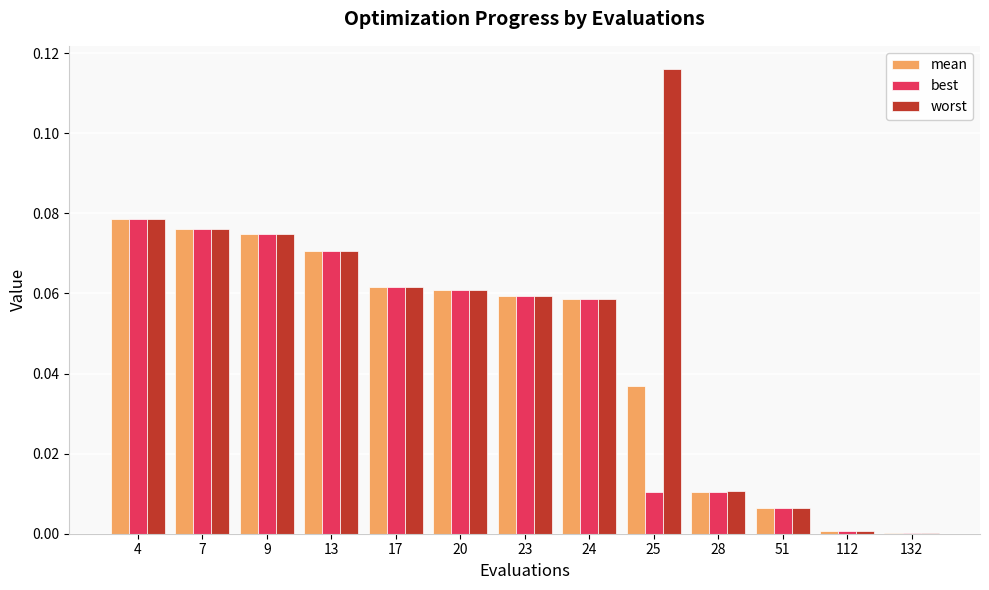

Which series changed the most between 13 and 51?

best